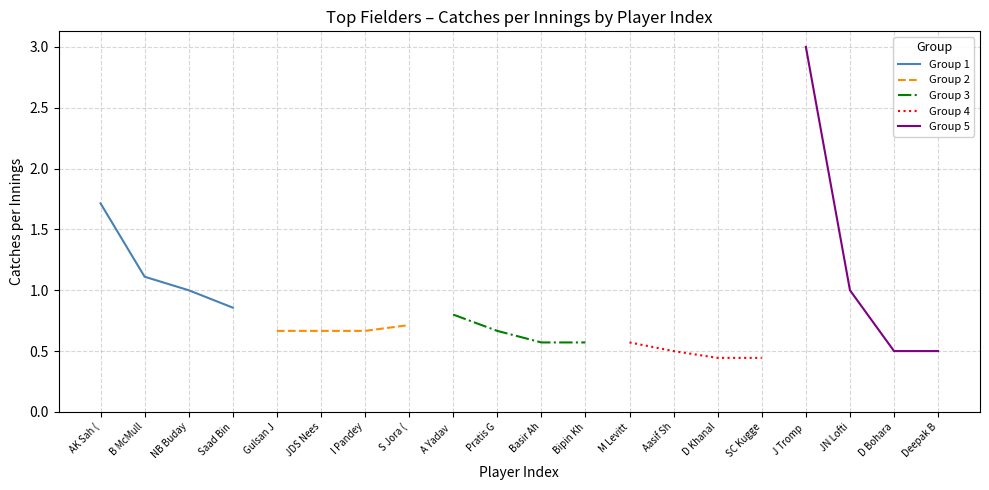

The value of Group 1 at B McMull is 1.1. True or false?

True